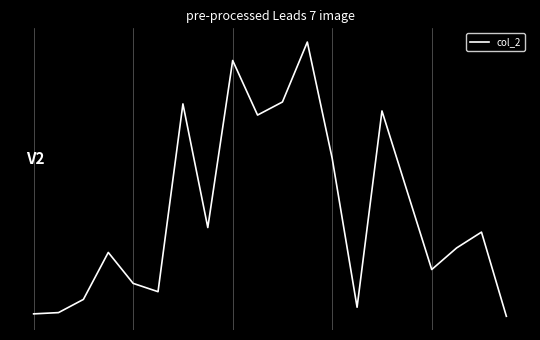

Does the chart display data point markers on the line(s)?

No